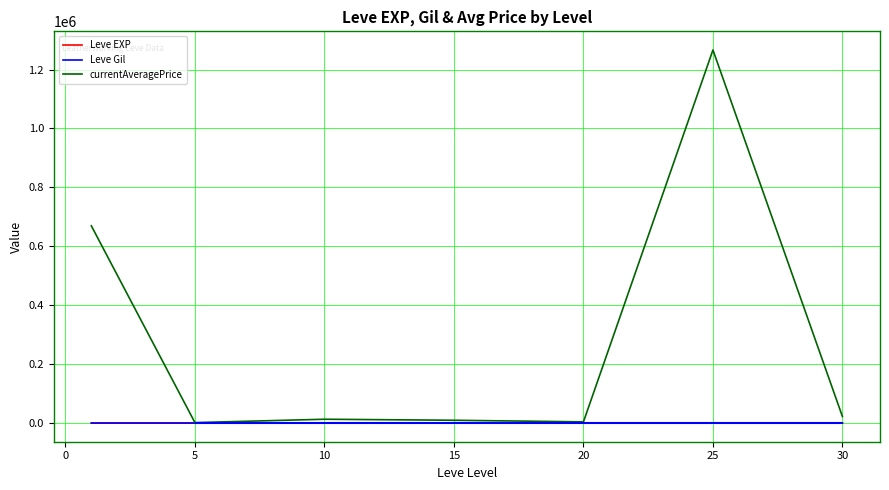

Which series has the largest total across all categories?

currentAveragePrice